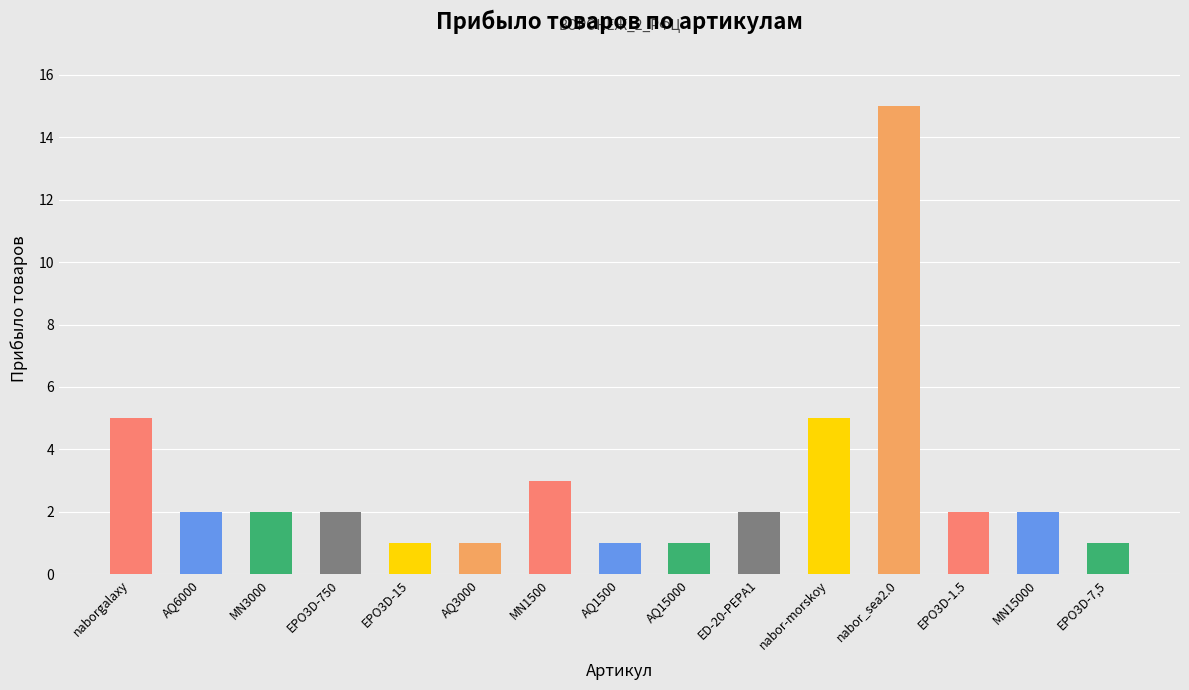

Is it true that the value at AQ1500 is 1?

True